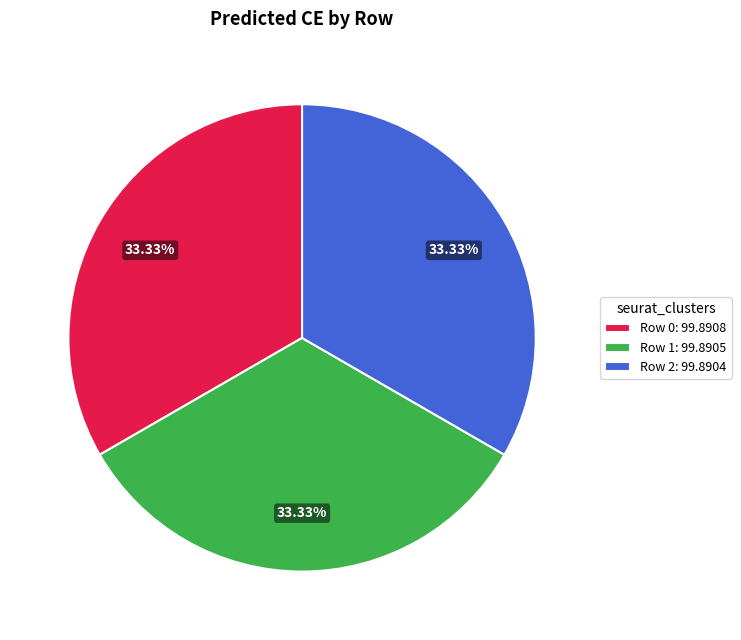

To the nearest percent, what is the average slice percentage?

33%